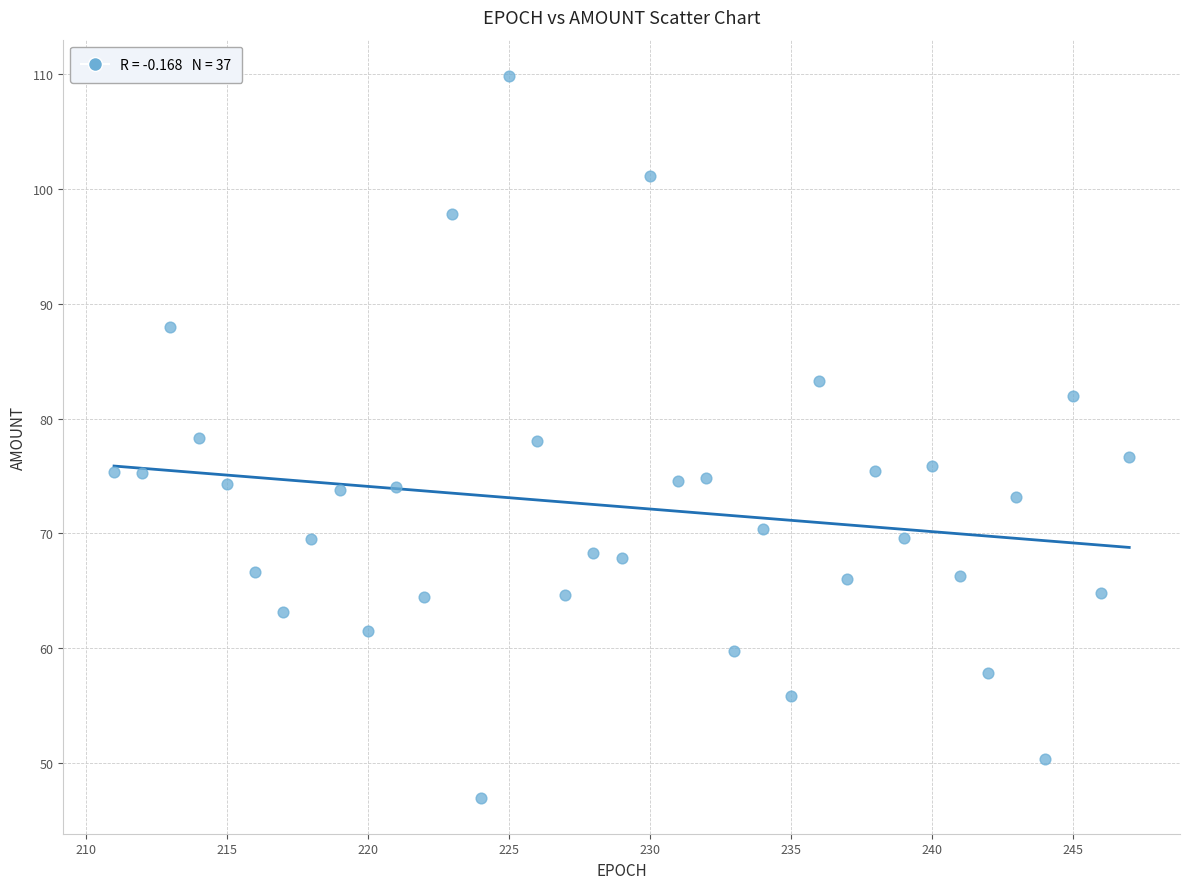

What is the range of X values (max minus min)?

36.0